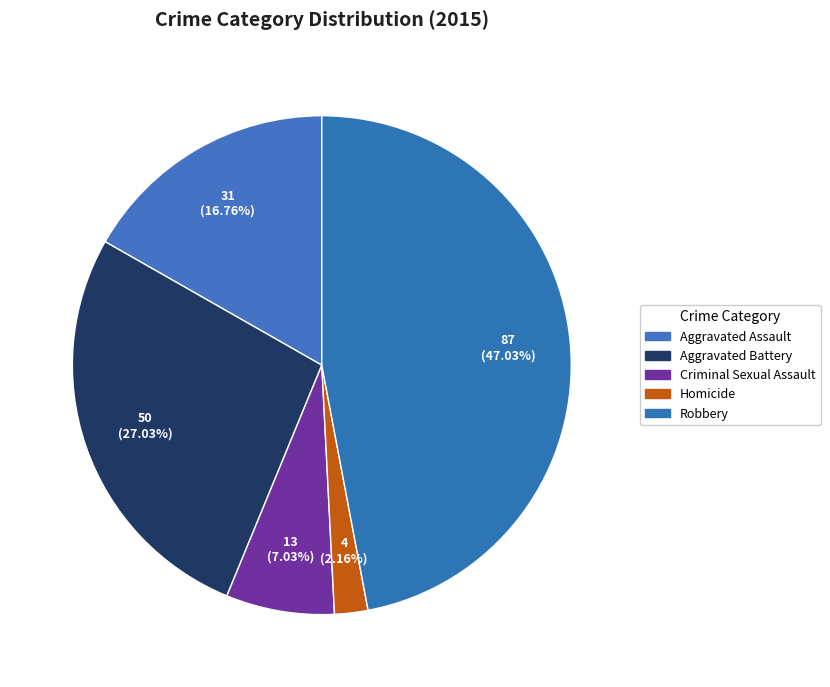

Is it true that Robbery is 42% of the pie?

False